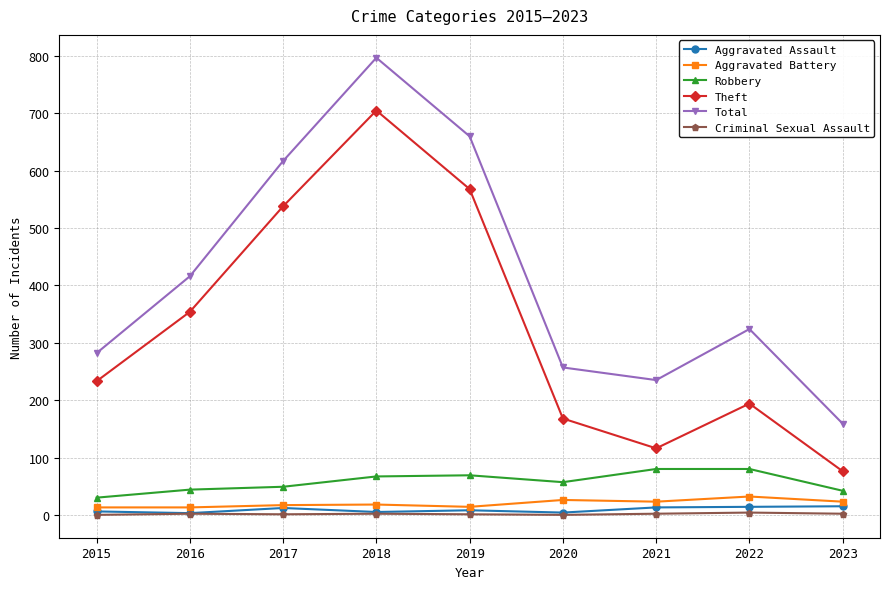

At which category is the sum across all series the highest?

2018